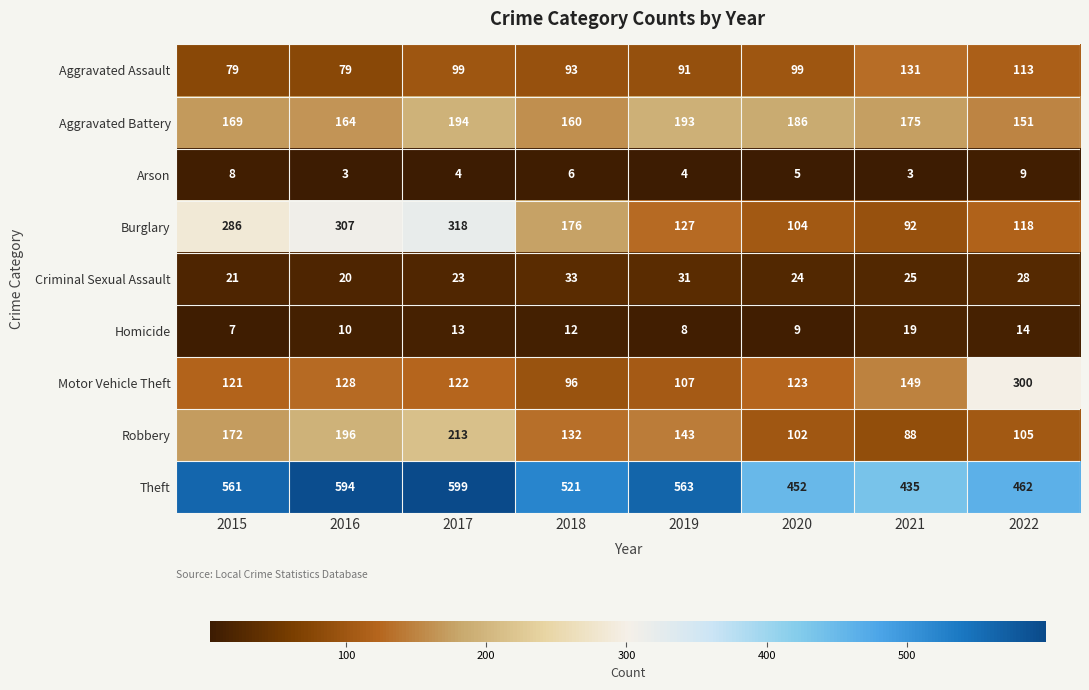

How many data points does each series have?

8